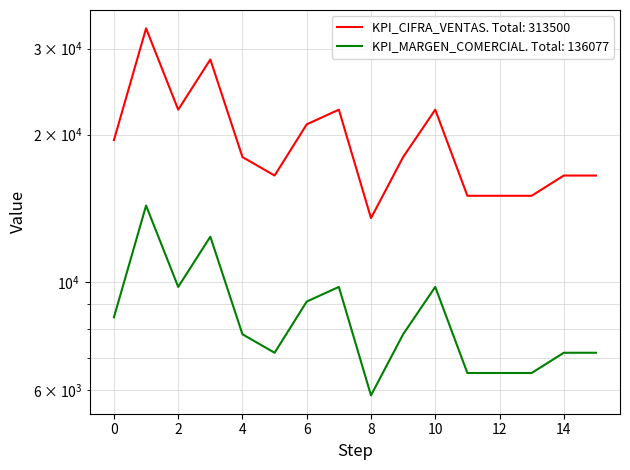

At 13, list the series in order from largest to smallest.

KPI_CIFRA_VENTAS, KPI_MARGEN_COMERCIAL